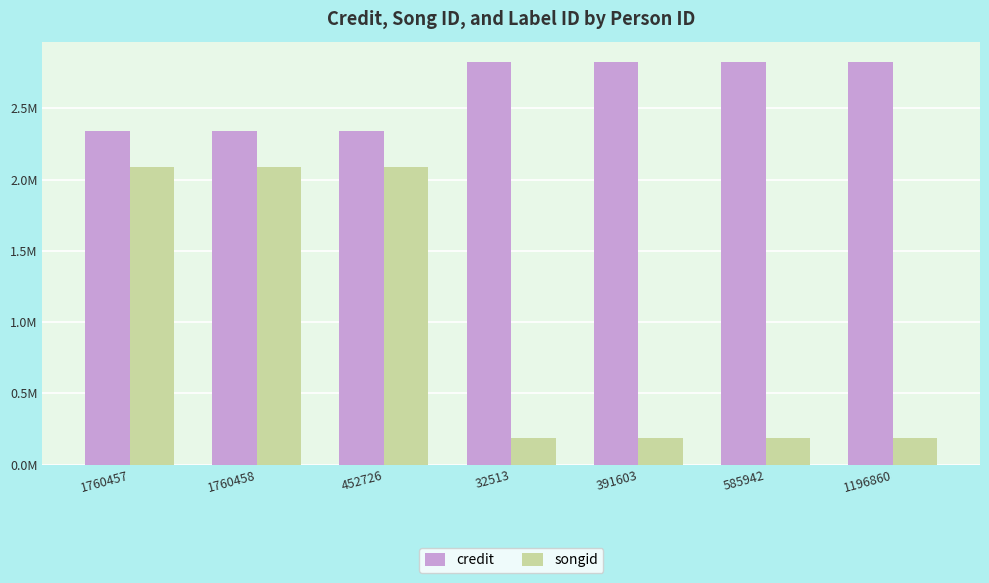

What is the maximum value shown in the chart?

2.8